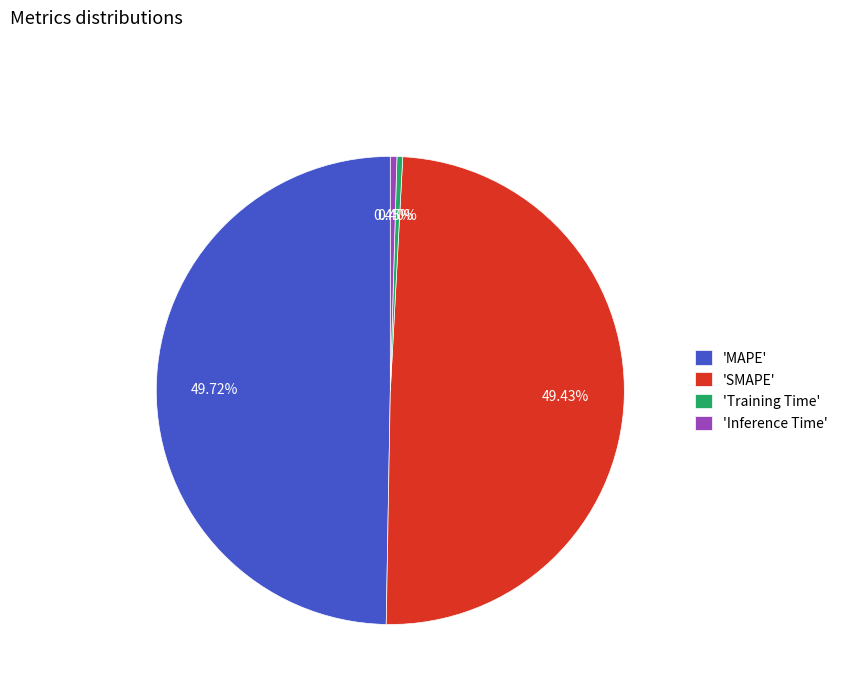

Is 'Training Time' the majority of the pie?

No